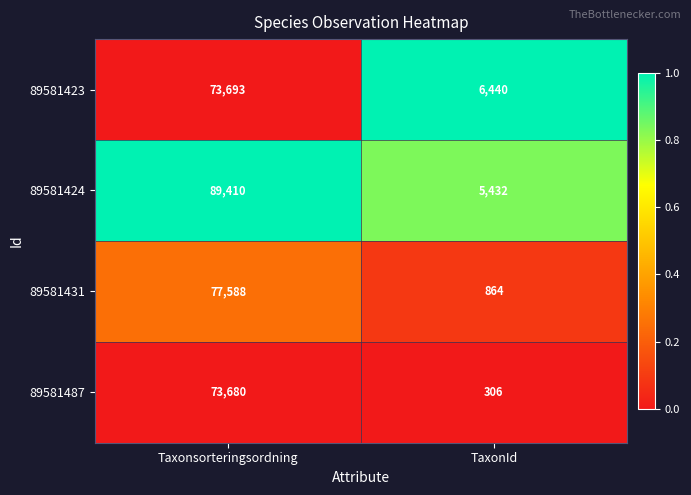

List the series in order of their peak value, highest first.

89581424, 89581431, 89581423, 89581487